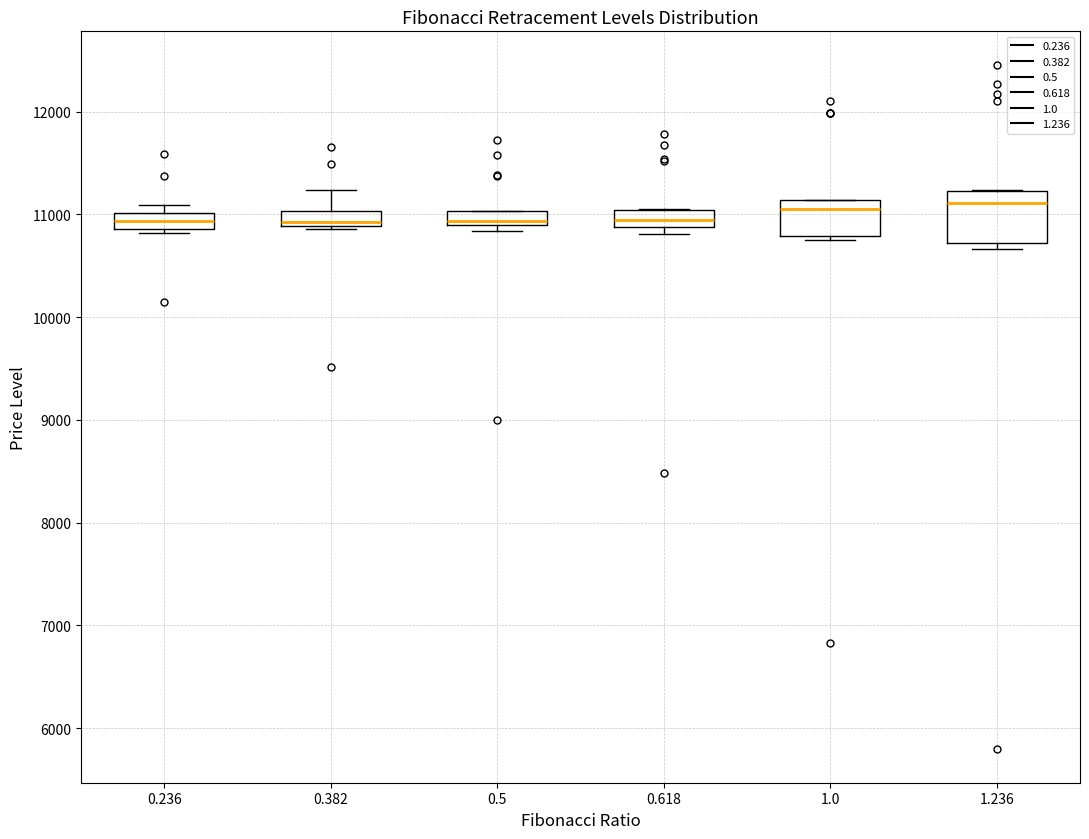

Which box is the tallest, from its lower edge to its upper edge?

1.236